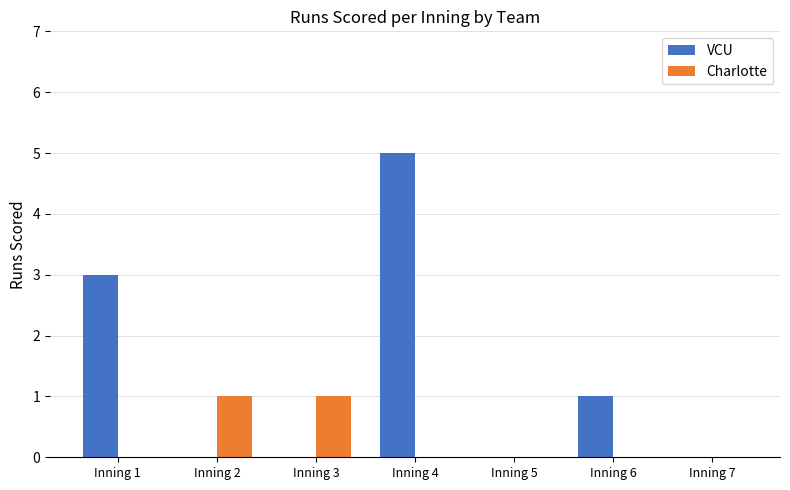

Between Inning 4 and Inning 7, which series saw the biggest shift?

VCU